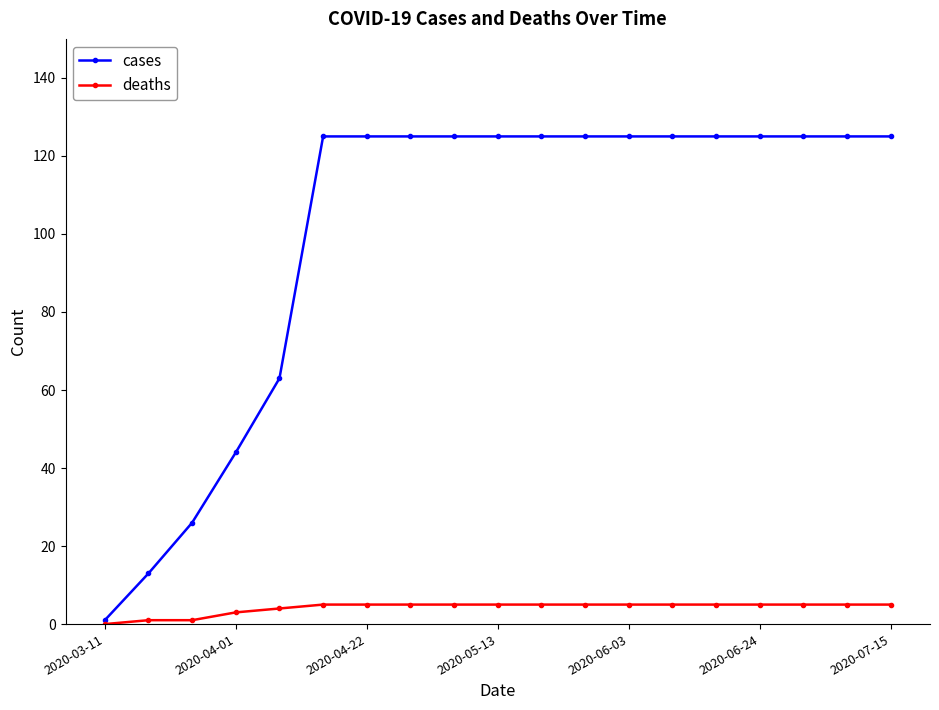

Count the number of categories in the chart.

19